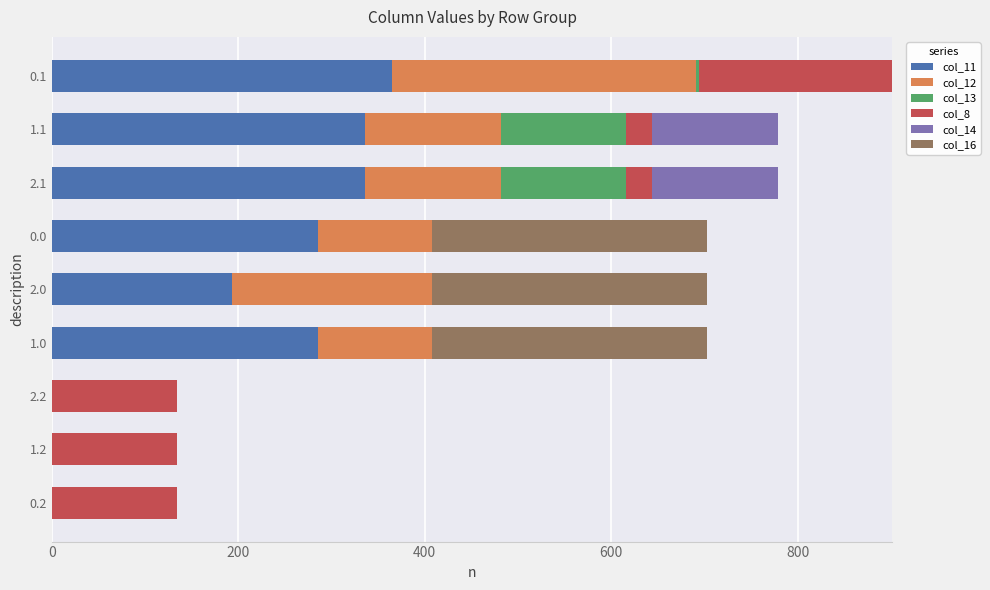

What is the total value across all series at 2.1?

778.6